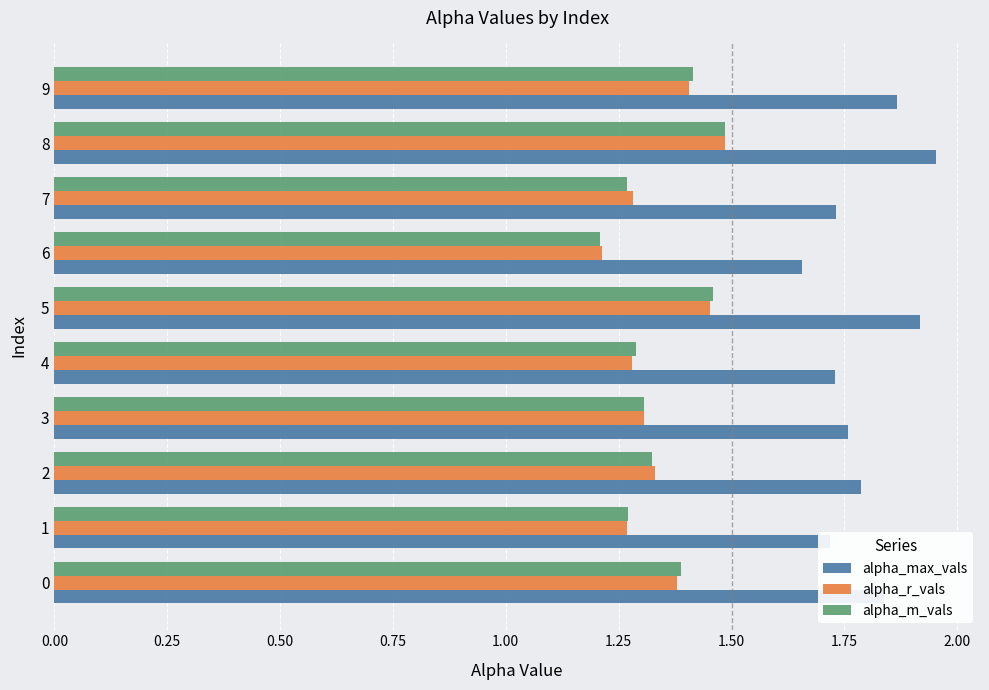

Where is alpha_r_vals nearest to the value 1?

6